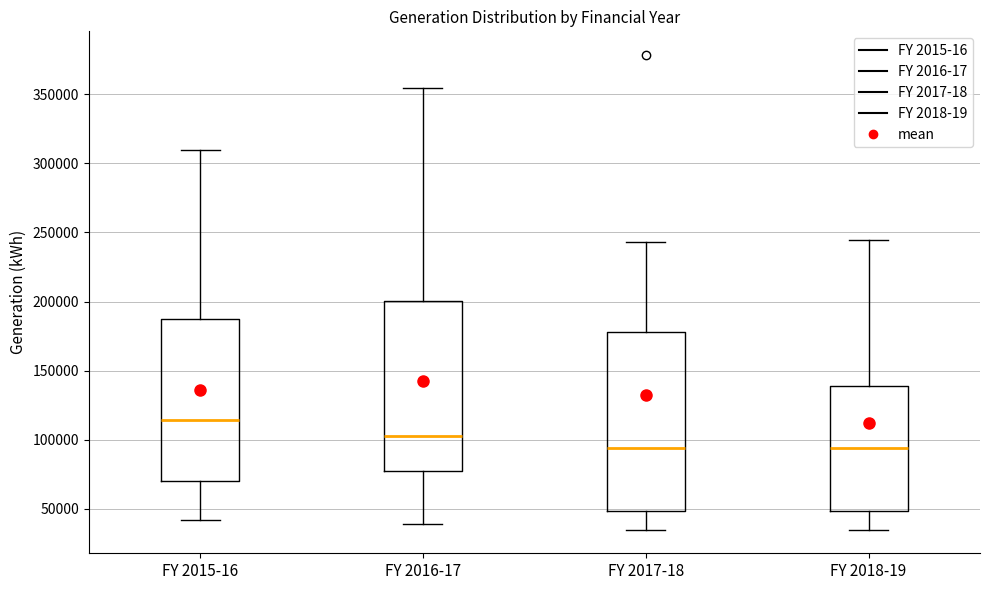

Which box is the tallest, from its lower edge to its upper edge?

FY 2017-18